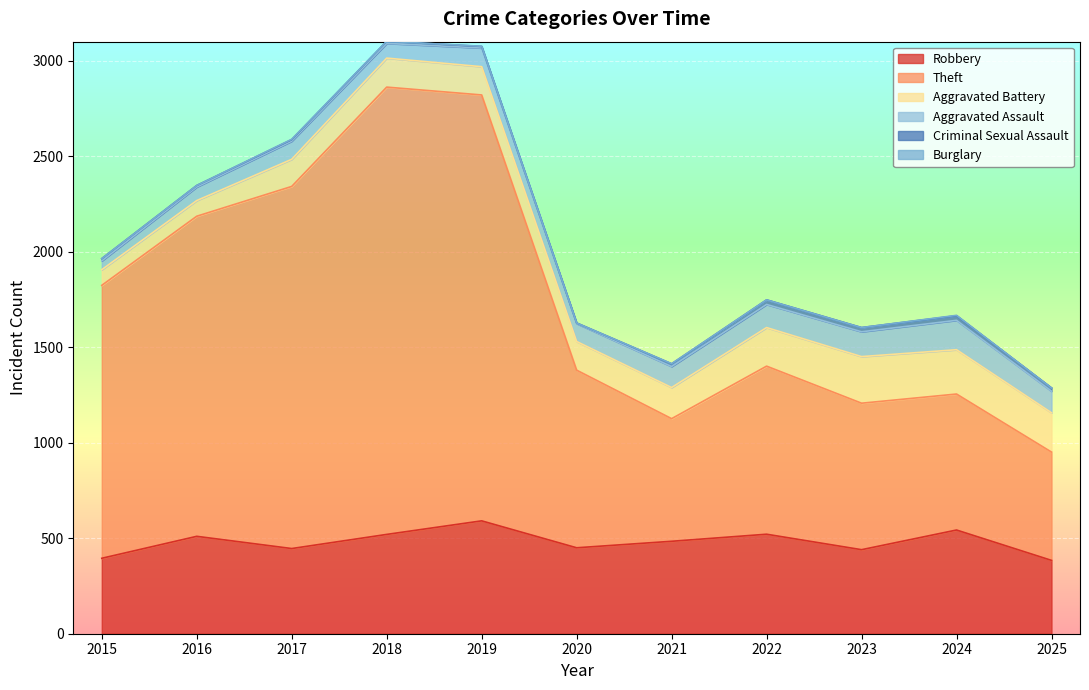

Which category has the highest value in the Robbery series?

2019